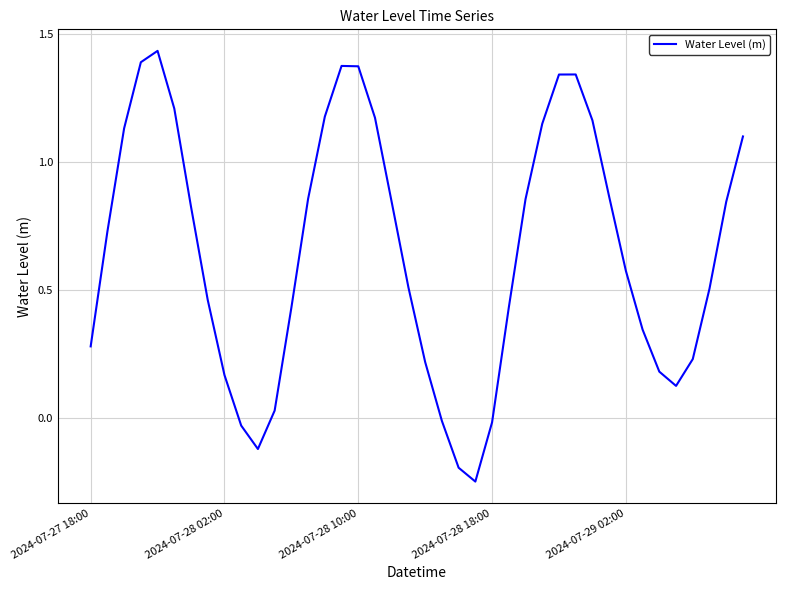

How many values are below 0?

6